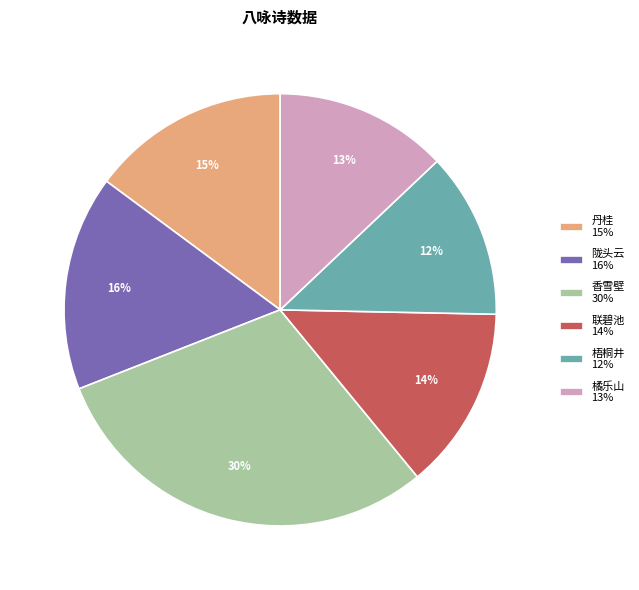

Between 联碧池 14% and 橘乐山 13%, which is larger?

联碧池 14%